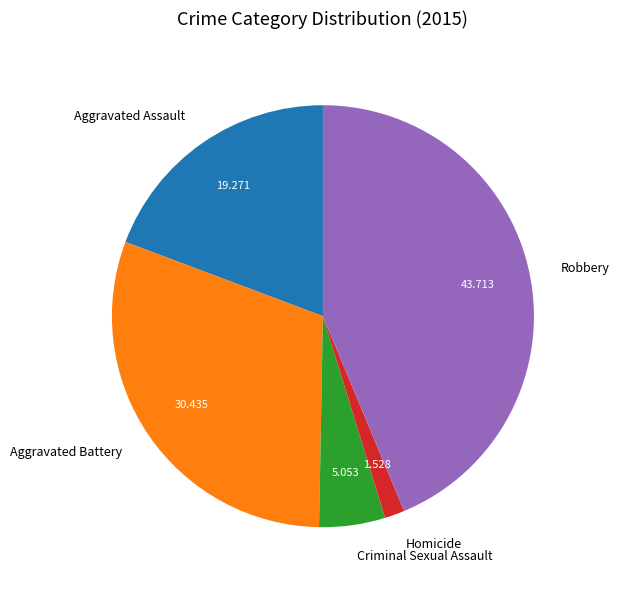

Does Aggravated Battery represent more than half of the total?

No